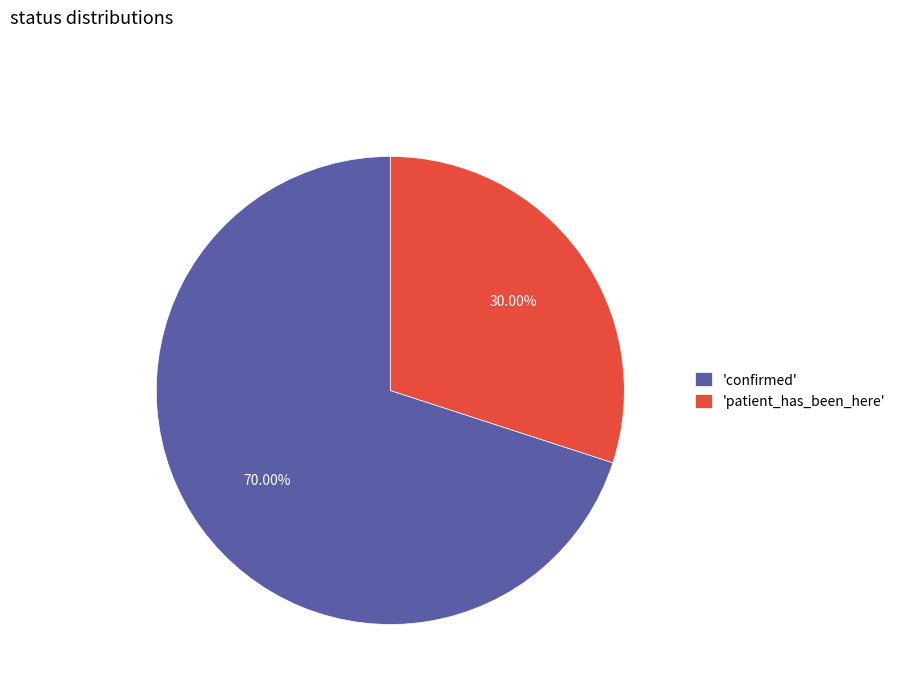

Count the number of slices in the pie.

2